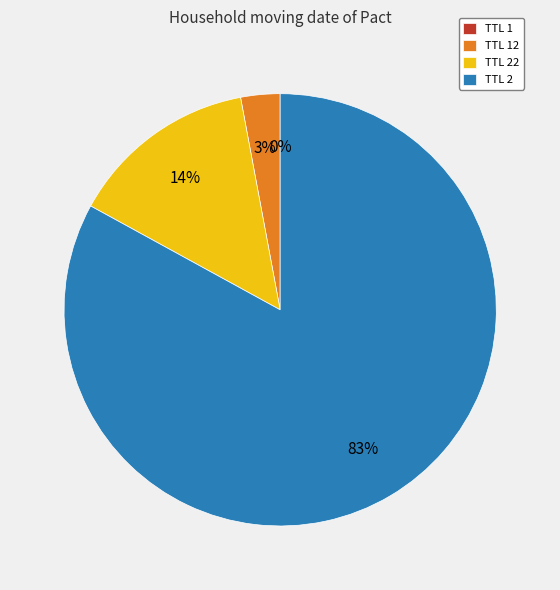

The TTL 2 slice represents 92% of the pie. True or false?

False